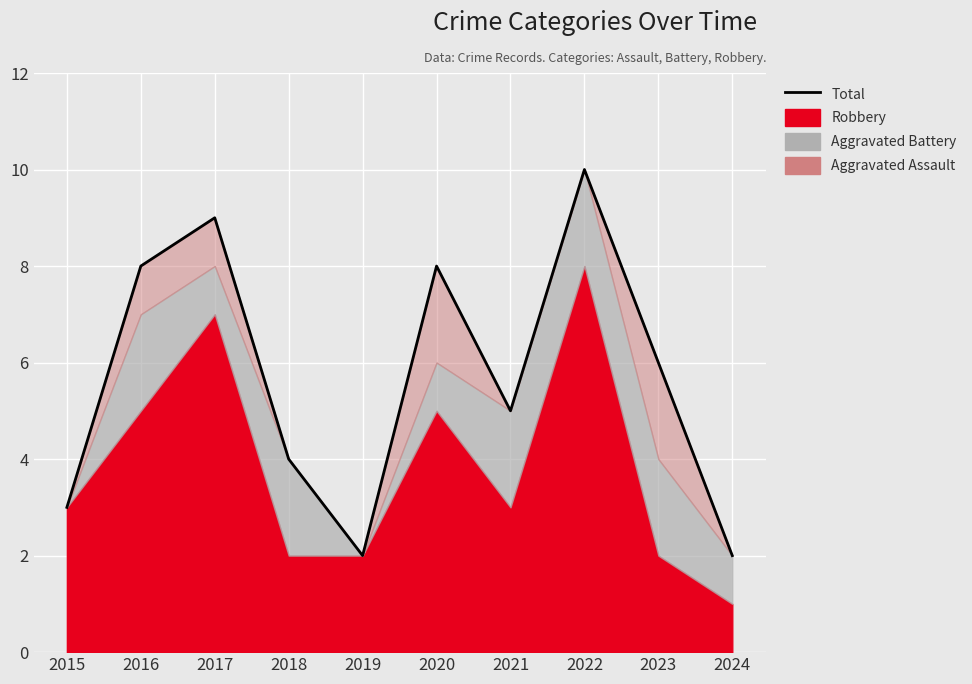

What is the average value?

6